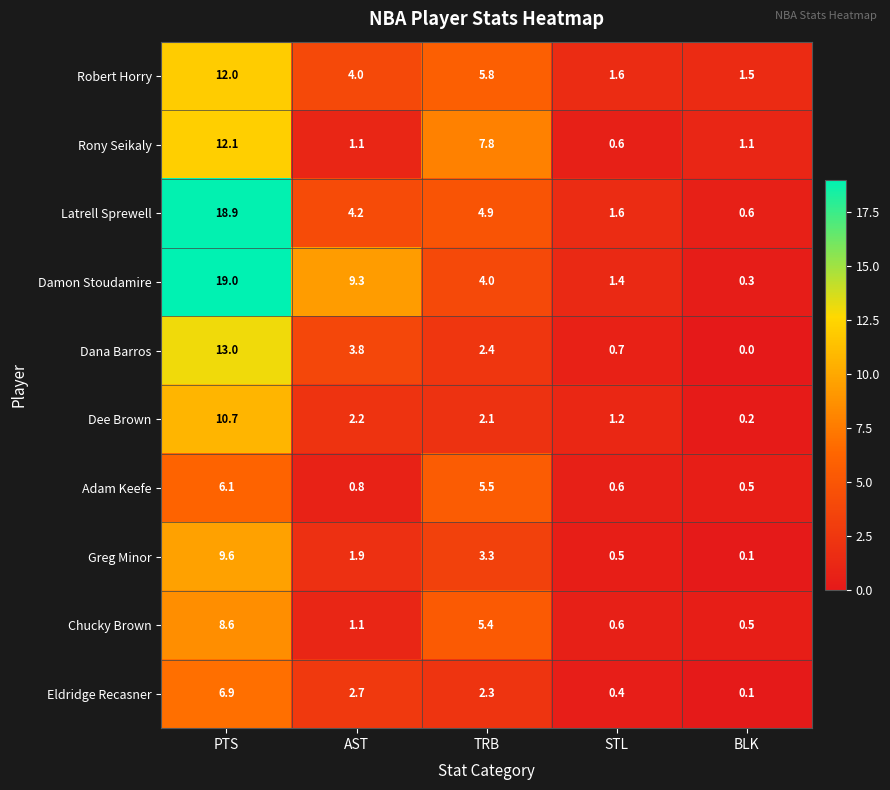

True or false: Greg Minor has a value of 2.6 at AST.

False